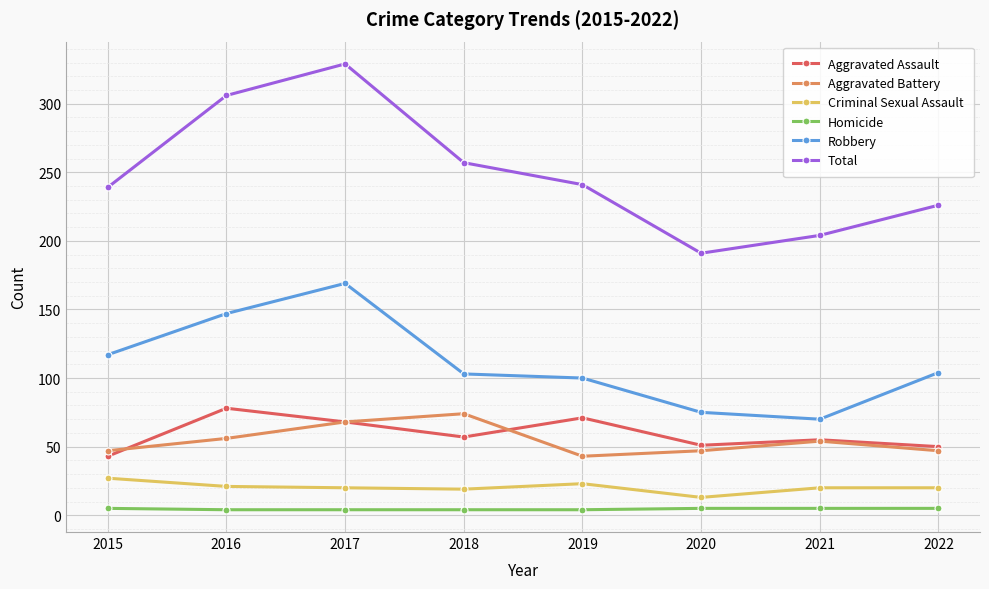

How many lines are shown in the chart?

6